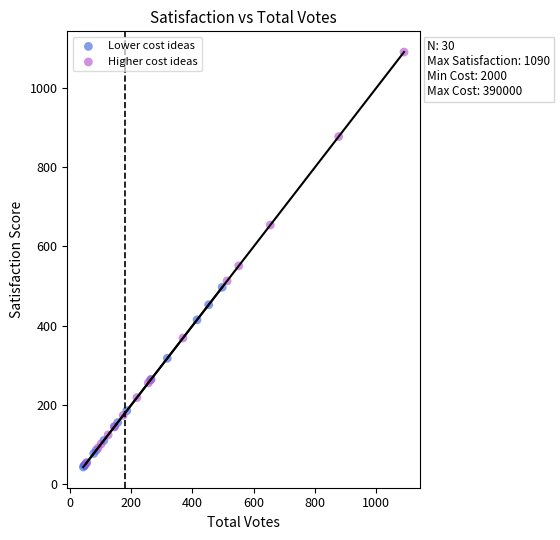

Which series has the widest spread of Y values?

Higher cost ideas